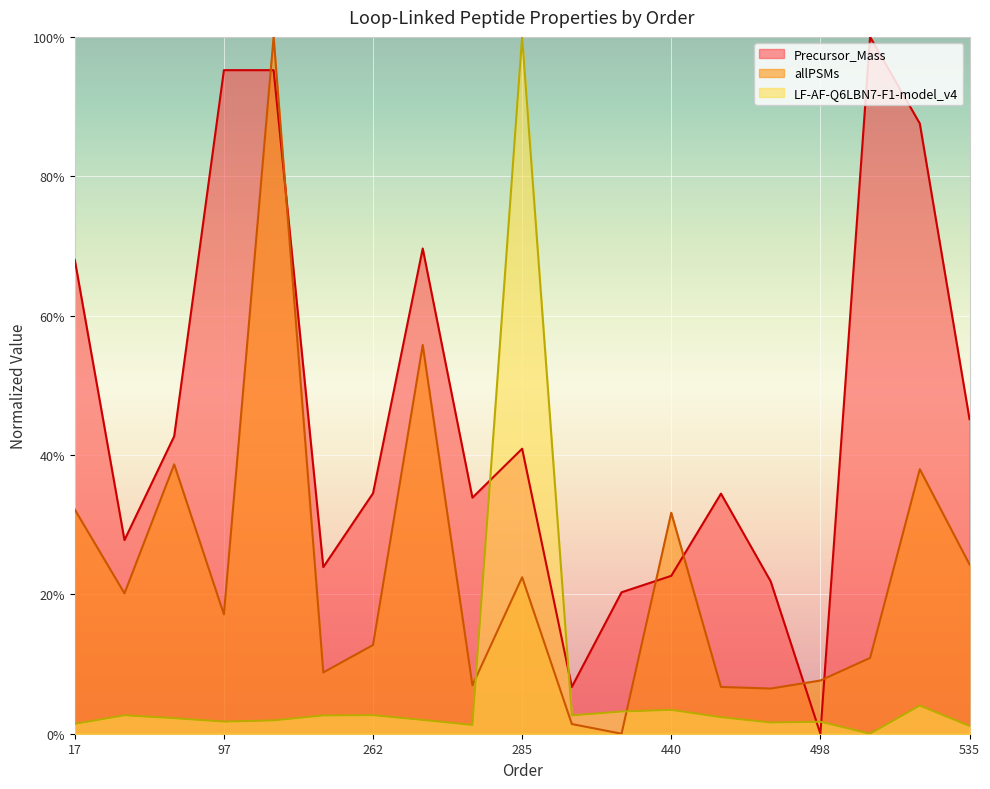

Rank the series by their average value, from lowest to highest.

LF-AF-Q6LBN7-F1-model_v4, allPSMs, Precursor_Mass